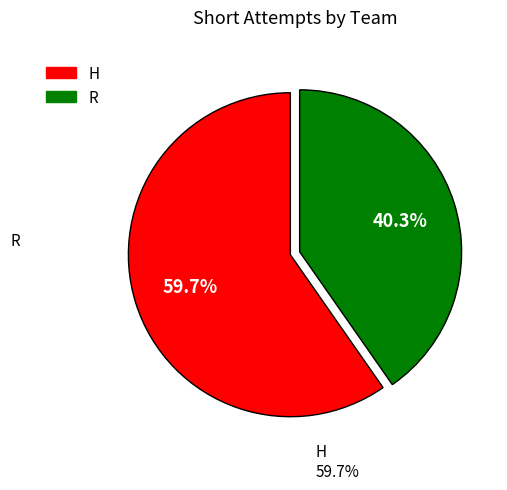

Combined, what portion of the pie is H and R?

100.0%